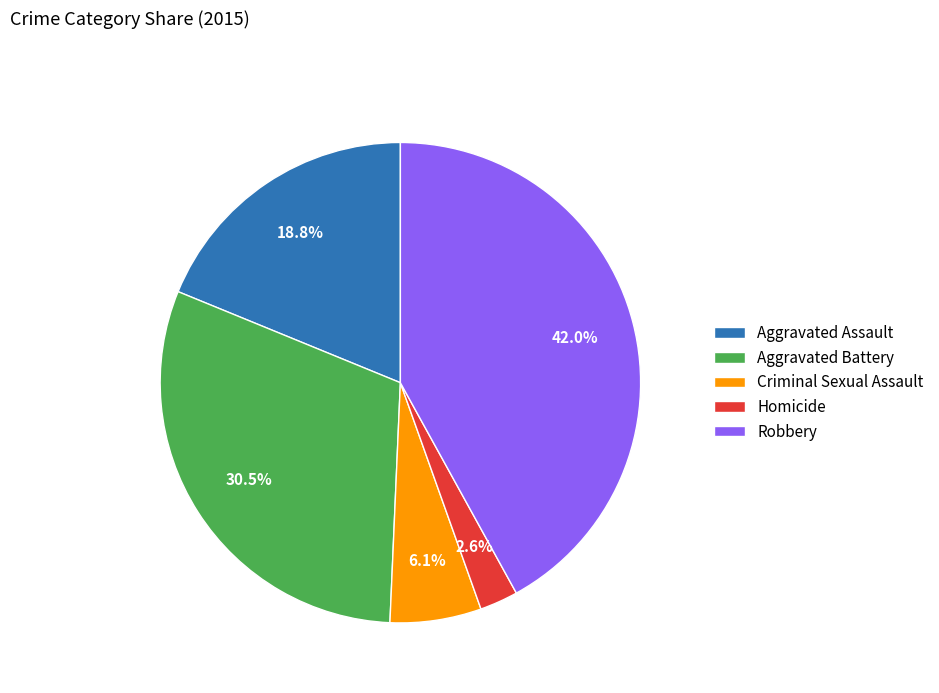

Does Aggravated Battery account for over 50% of the chart?

No